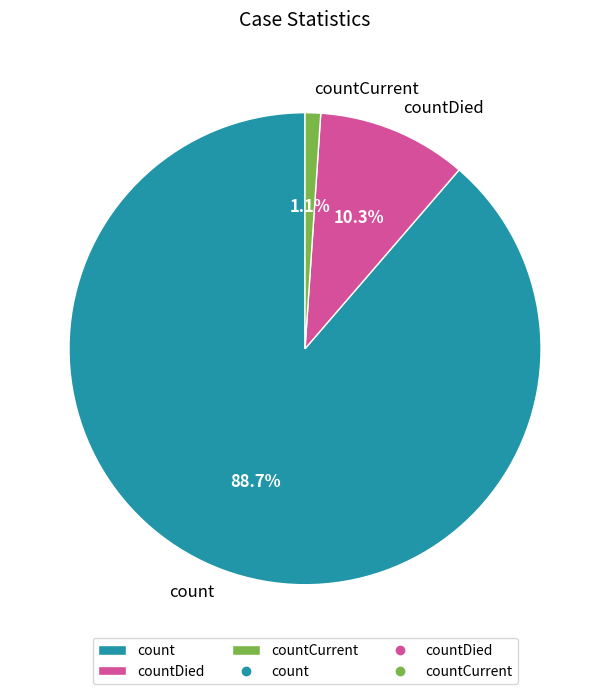

To the nearest percent, what is the combined percentage of countCurrent and count?

90%